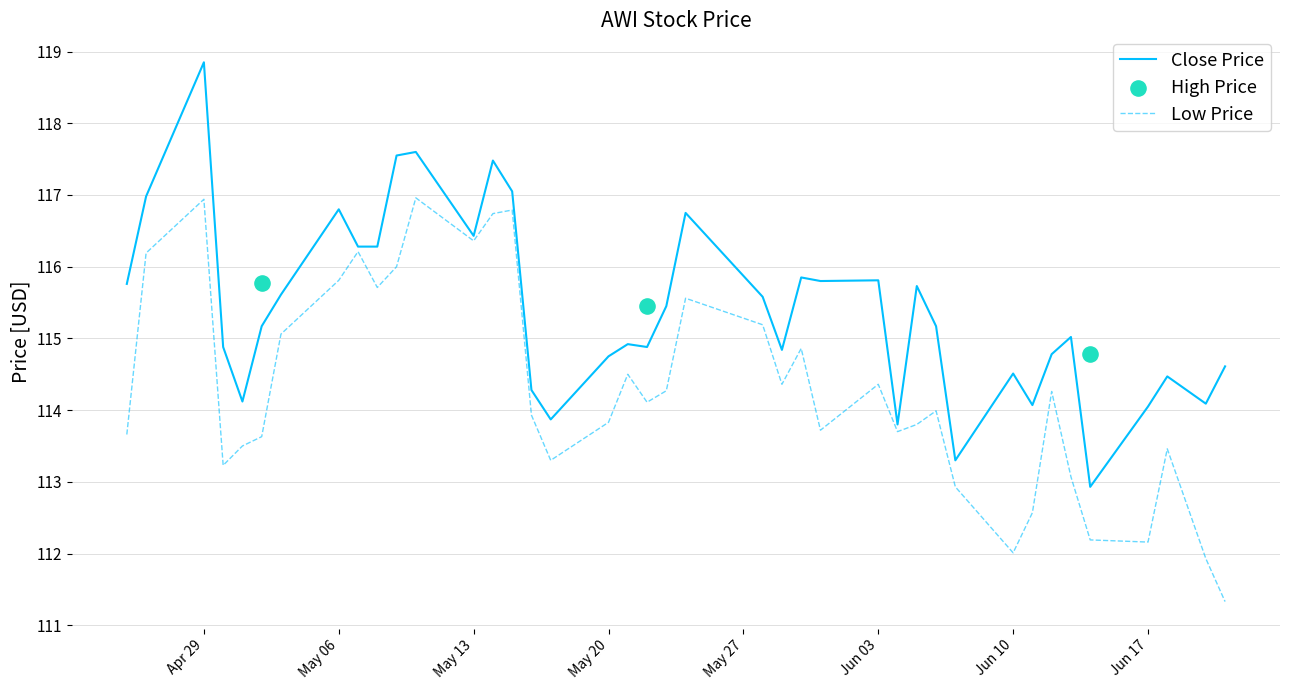

What is the total value across all series at 2024-06-12?

229.0